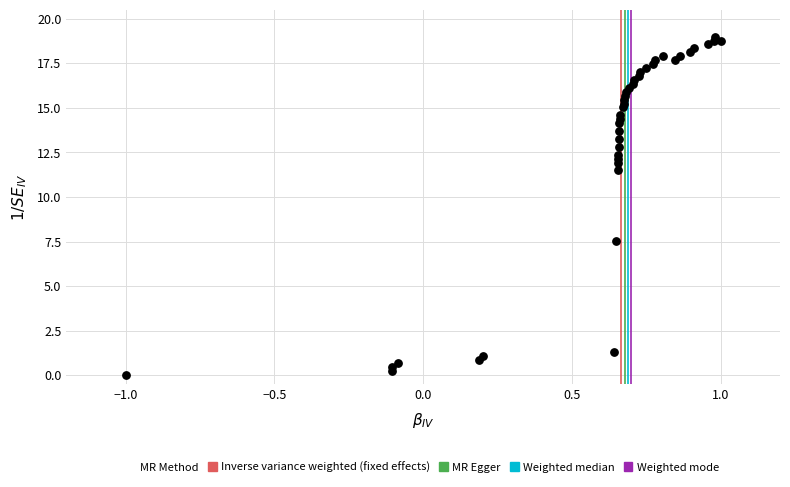

What Y value in the scatter plot is closest to 9?

7.5